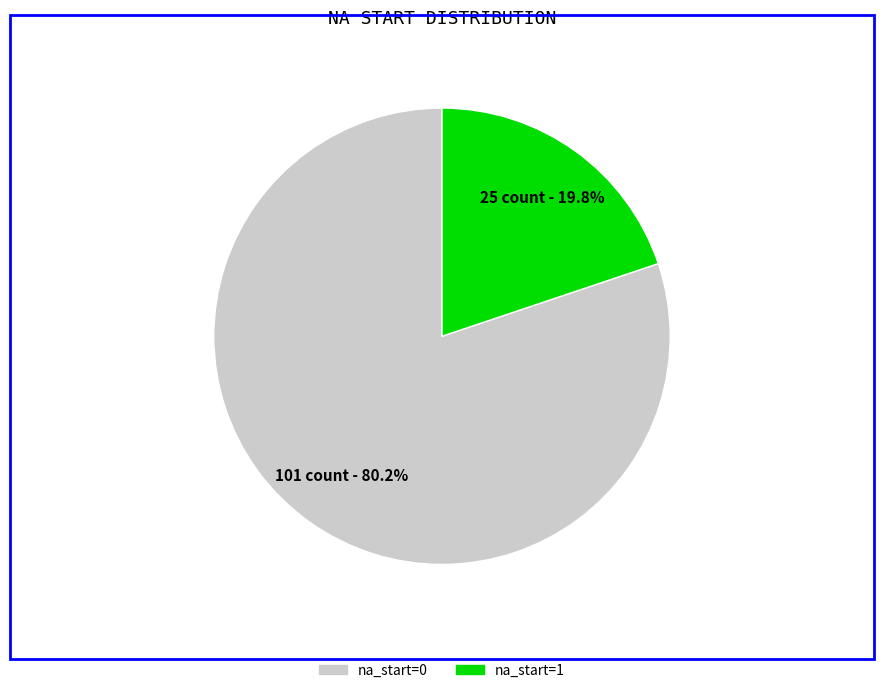

True or false: na_start=0 accounts for 80% of the total.

True